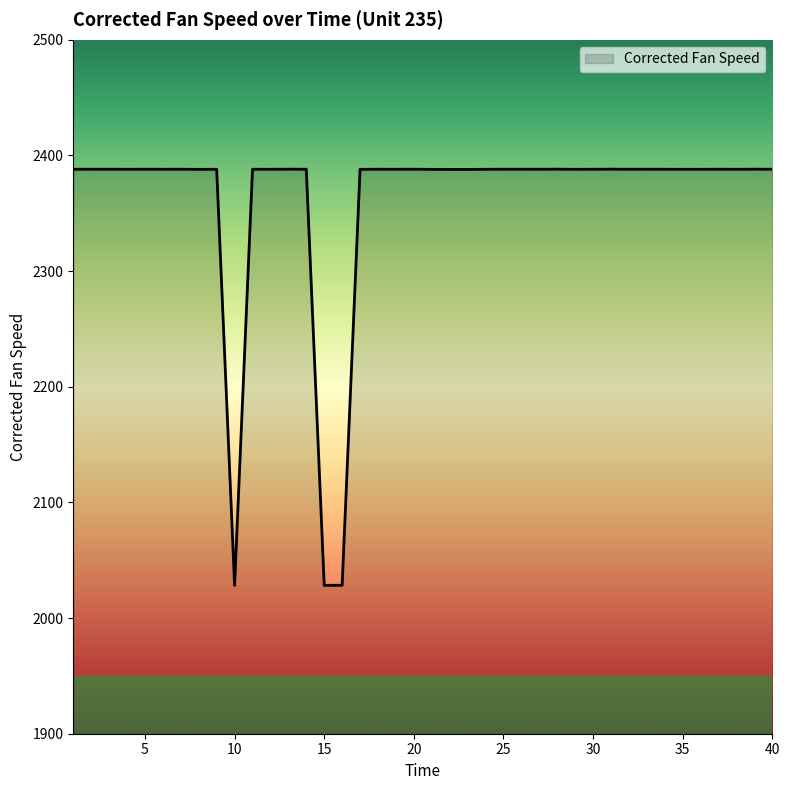

What is the greatest value displayed?

2388.2